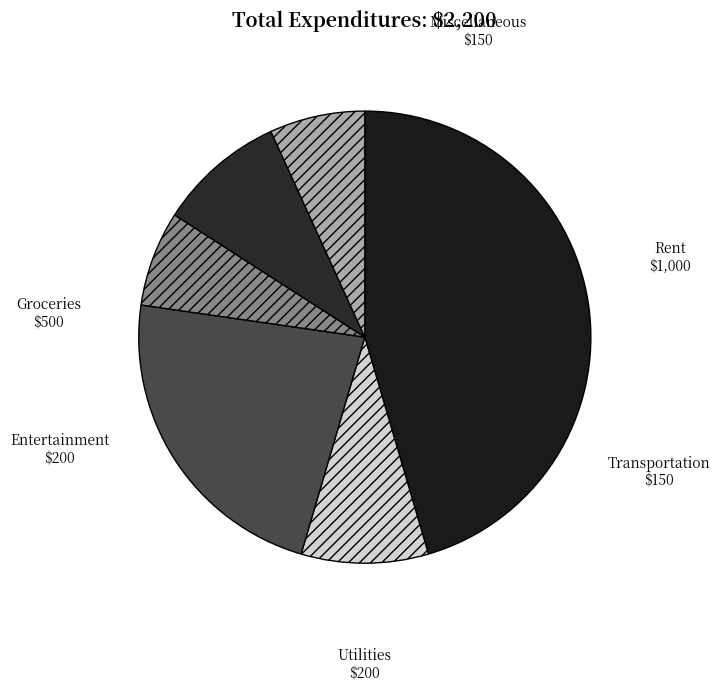

True or false: Utilities accounts for 9% of the total.

True